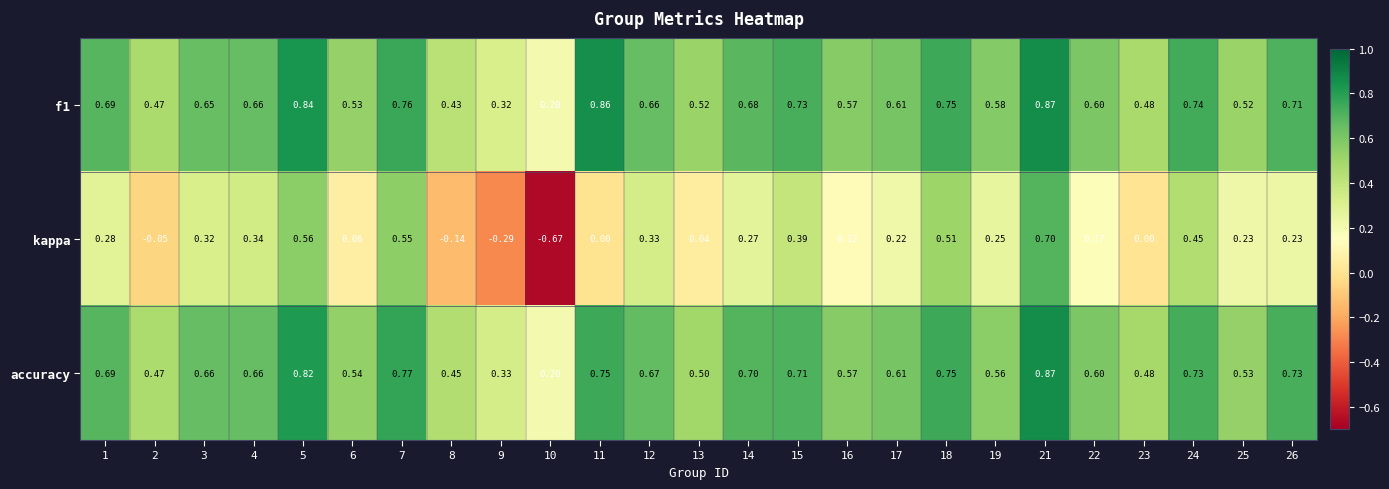

Is the value of accuracy at 17 greater than the value of f1 at 21?

No